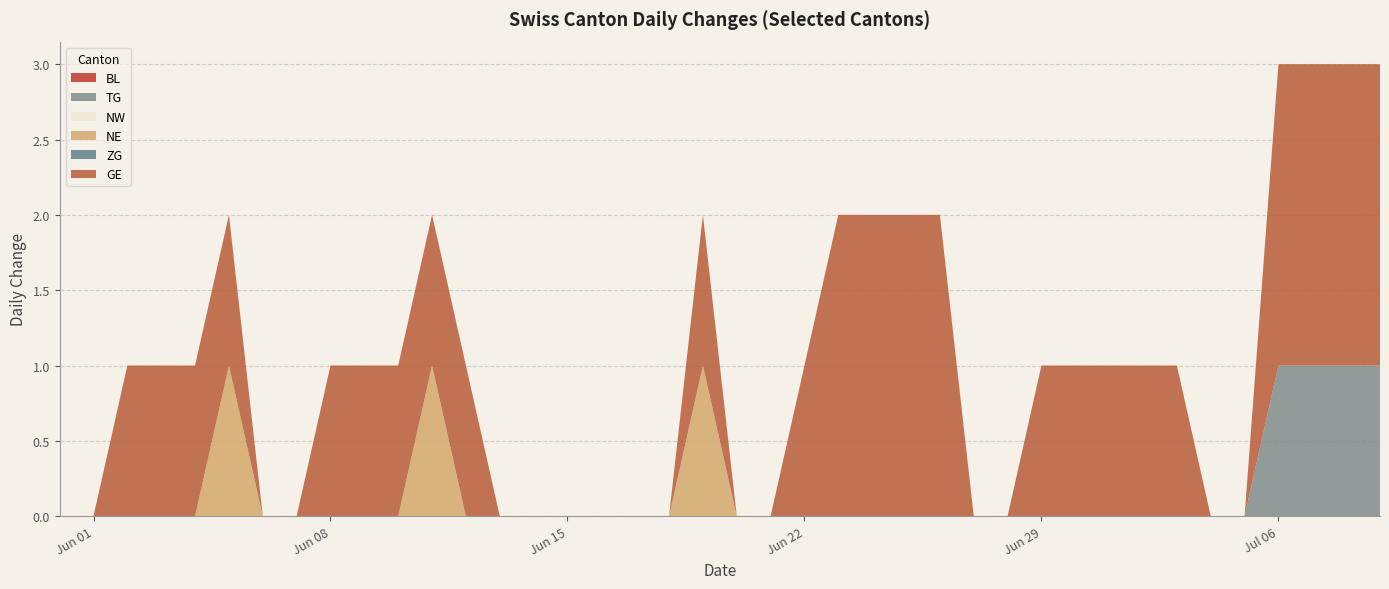

Reading left to right, extract all data points from this chart.

BL: 0	0	0	0	0	0	0	0	0	0	0	0	0	0	0	0	0	0	0	0	0	0	0	0	0	0	0	0	0	0	0	0	0	0	0	0	0	0	0	0
TG: 0	0	0	0	0	0	0	0	0	0	0	0	0	0	0	0	0	0	0	0	0	0	0	0	0	0	0	0	0	0	0	0	0	0	0	0	1	1	1	1
NW: 0	0	0	0	0	0	0	0	0	0	0	0	0	0	0	0	0	0	0	0	0	0	0	0	0	0	0	0	0	0	0	0	0	0	0	0	0	0	0	0
NE: 0	0	0	0	0	1	0	0	0	0	0	1	0	0	0	0	0	0	0	1	0	0	0	0	0	0	0	0	0	0	0	0	0	0	0	0	0	0	0	0
ZG: 0	0	0	0	0	0	0	0	0	0	0	0	0	0	0	0	0	0	0	0	0	0	0	0	0	0	0	0	0	0	0	0	0	0	0	0	0	0	0	0
GE: 0	0	1	1	1	1	0	0	1	1	1	1	1	0	0	0	0	0	0	1	0	0	1	2	2	2	2	0	0	1	1	1	1	1	0	0	2	2	2	2